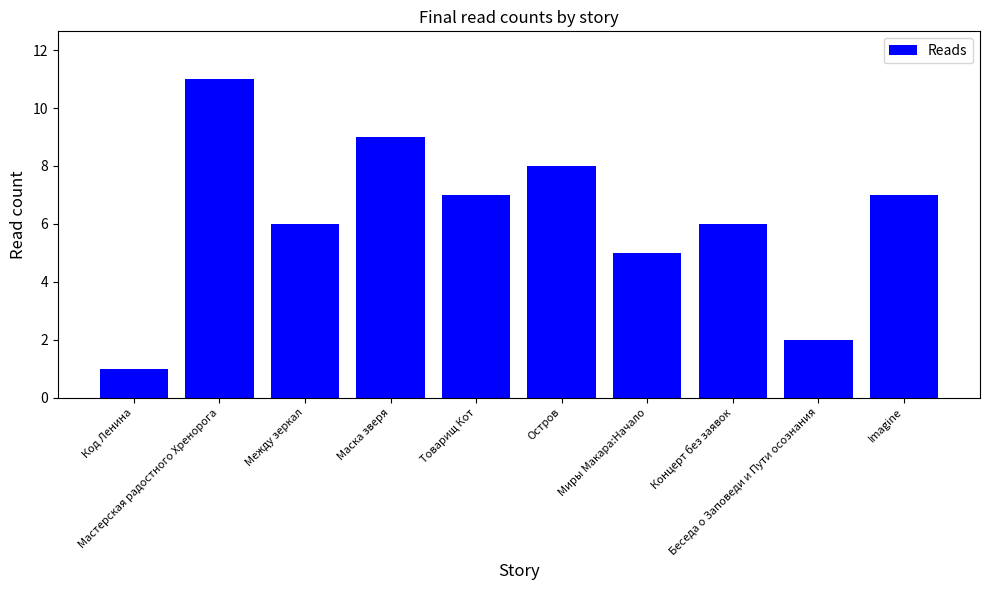

What is the average value?

6